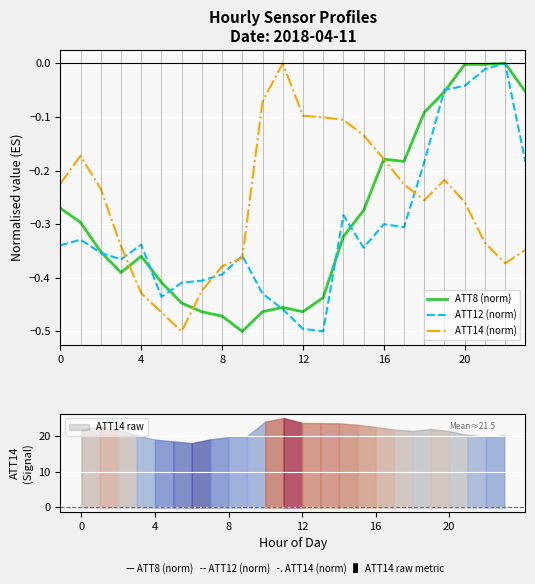

Between 18 and 9, which is larger?

18